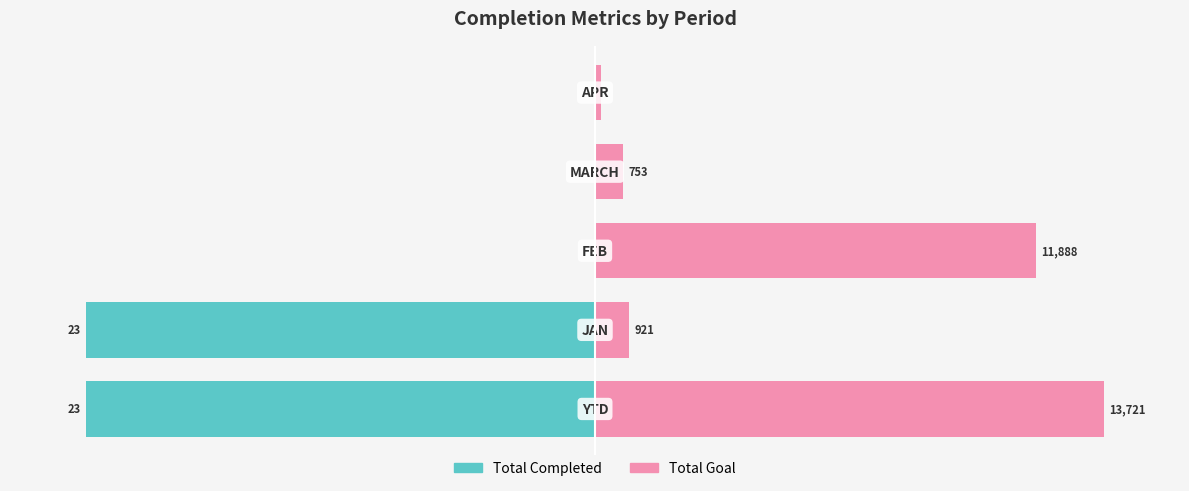

Does the chart contain stacked bars?

No